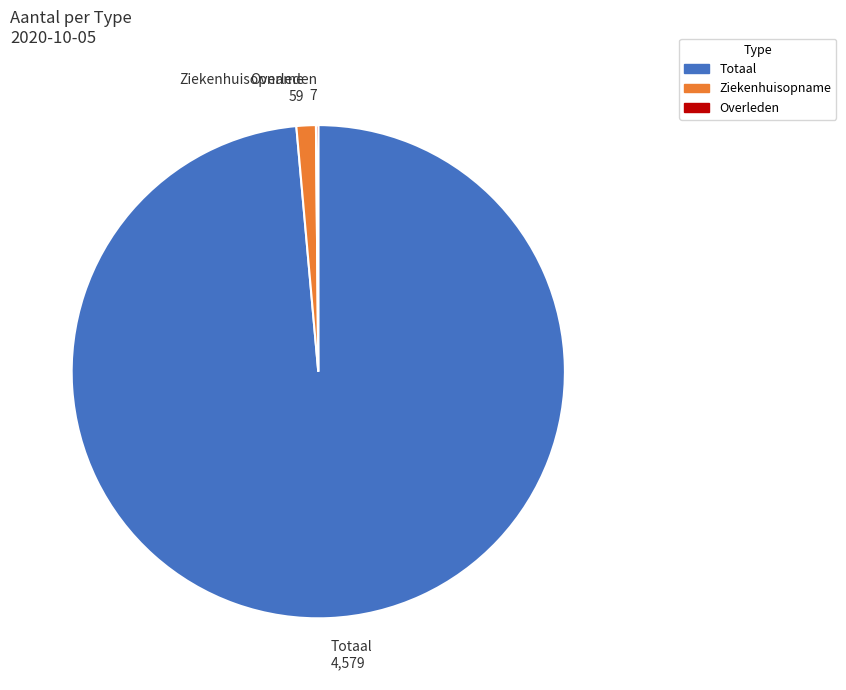

Between Ziekenhuisopname and Totaal, which is larger?

Totaal